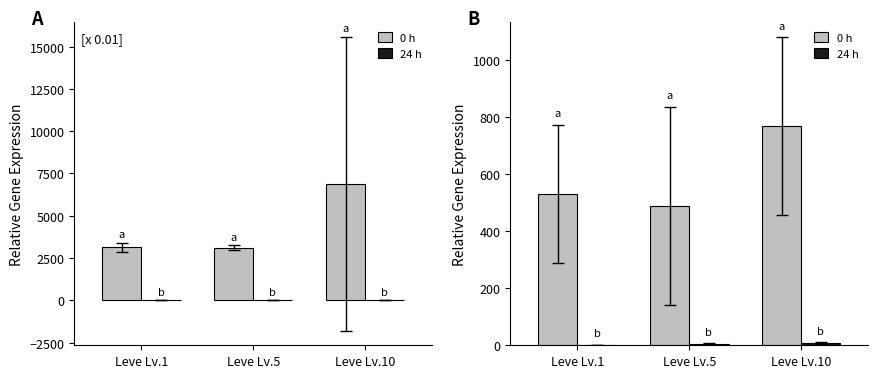

What is the total value across all series at Leve Lv.5?

494.5